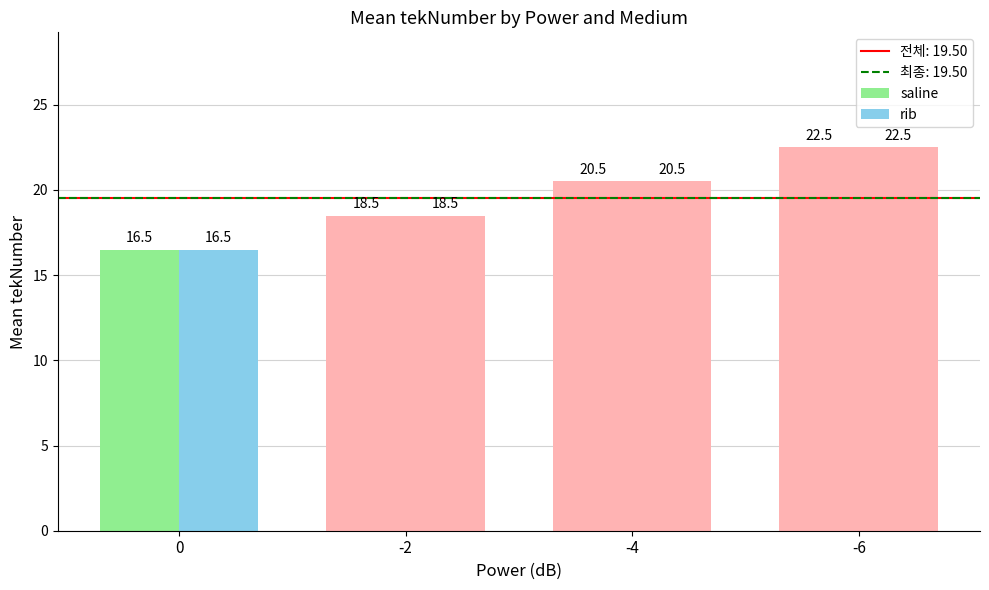

How many bars are there in each group?

2